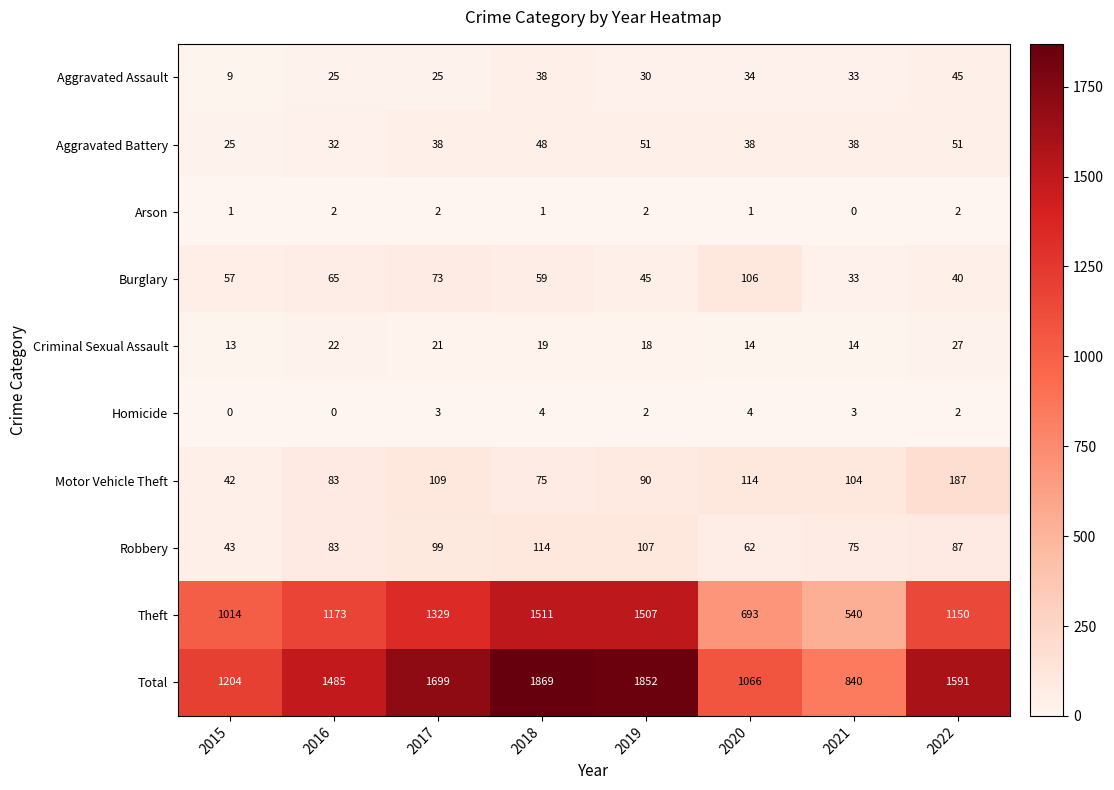

The Robbery series shows 75 at 2021. True or false?

True